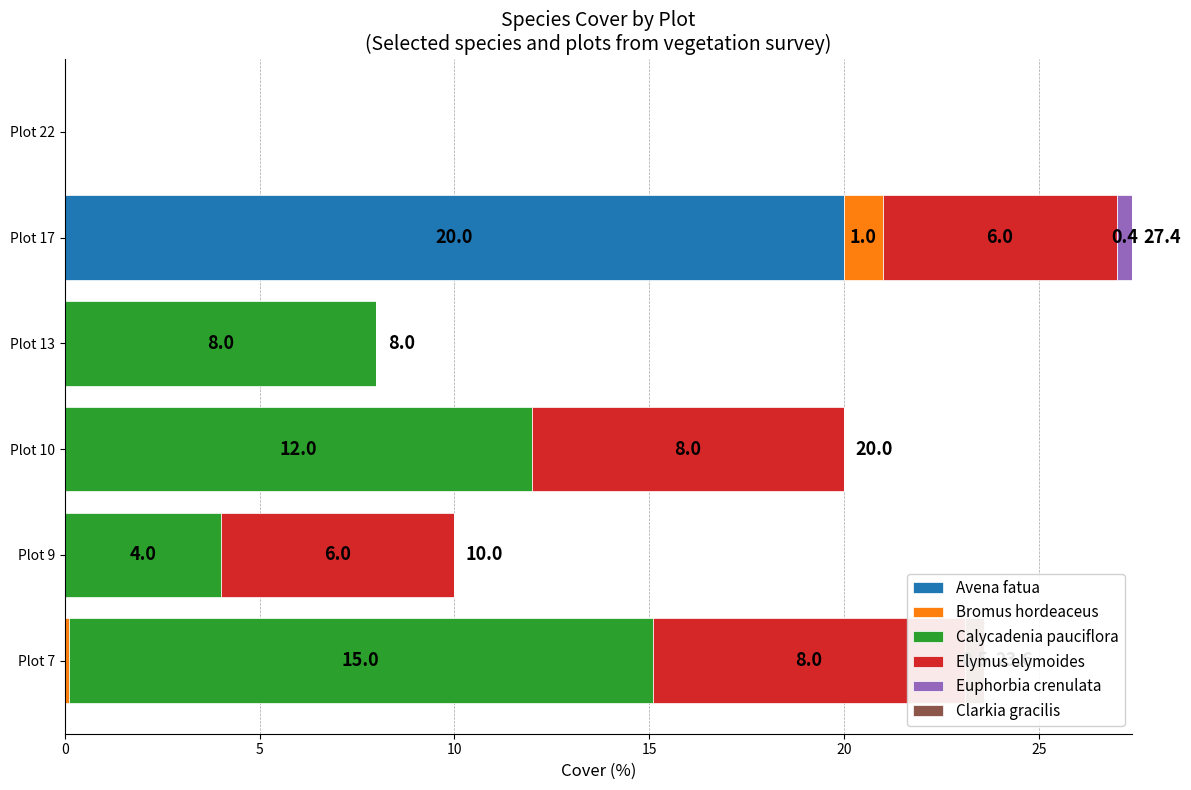

Rank the series by their maximum value, from highest to lowest.

Avena fatua, Calycadenia pauciflora, Elymus elymoides, Bromus hordeaceus, Clarkia gracilis, Euphorbia crenulata